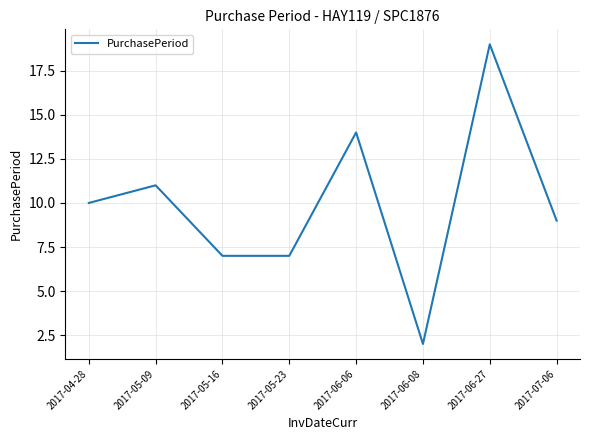

What is the difference between the maximum and minimum values?

17